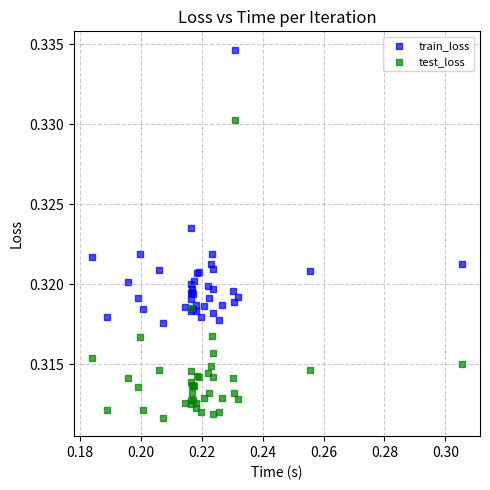

Which series has the largest Y range (max minus min)?

test_loss